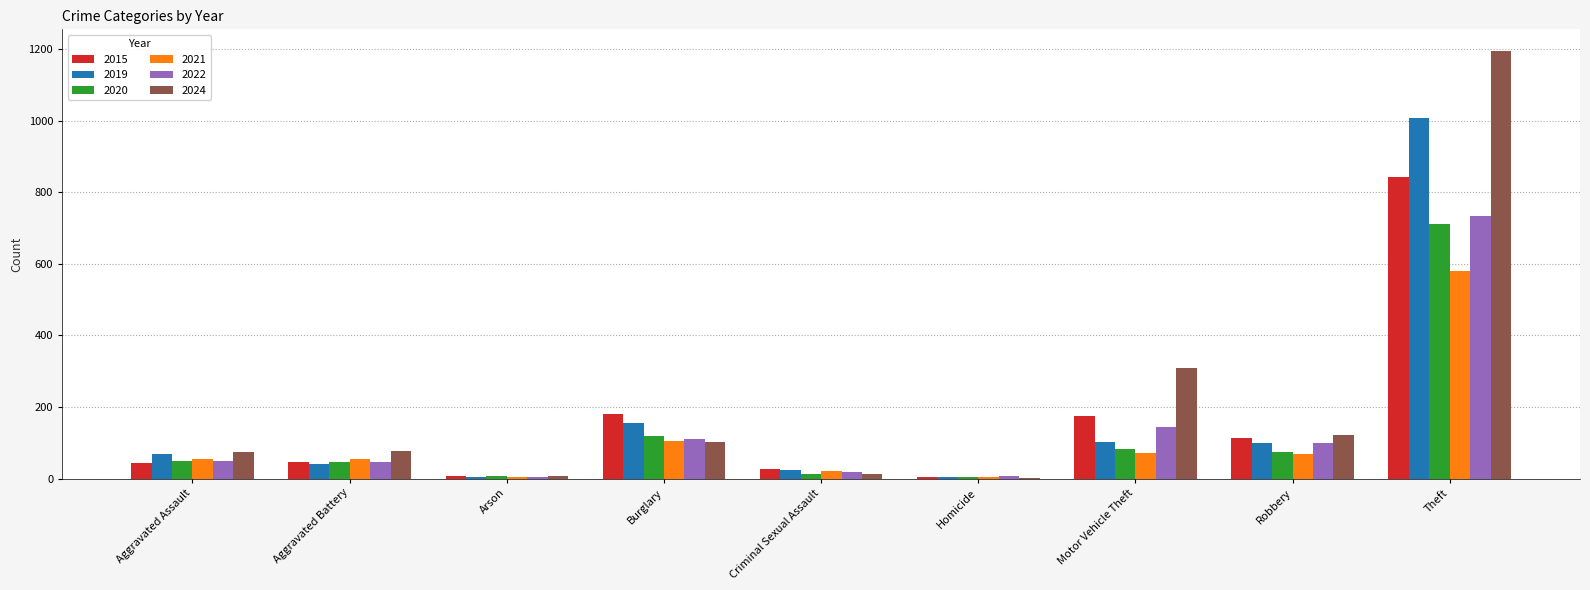

What is the sum of all 2024 values?

1903